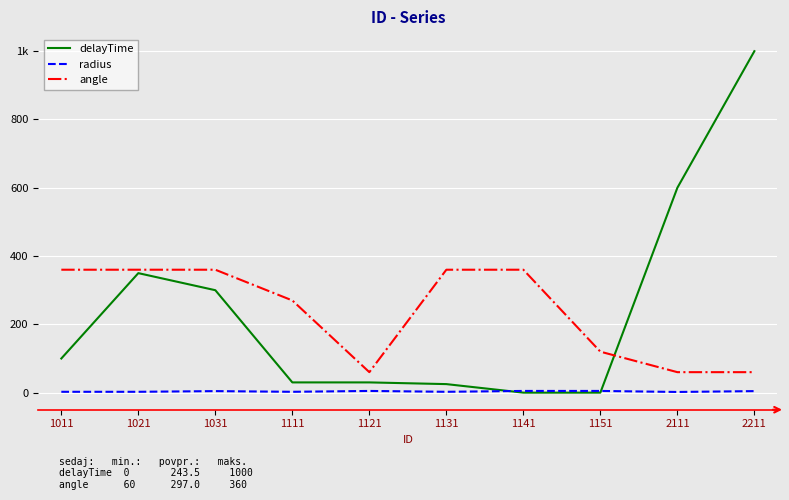

Is this an area chart (filled region under the line)?

No